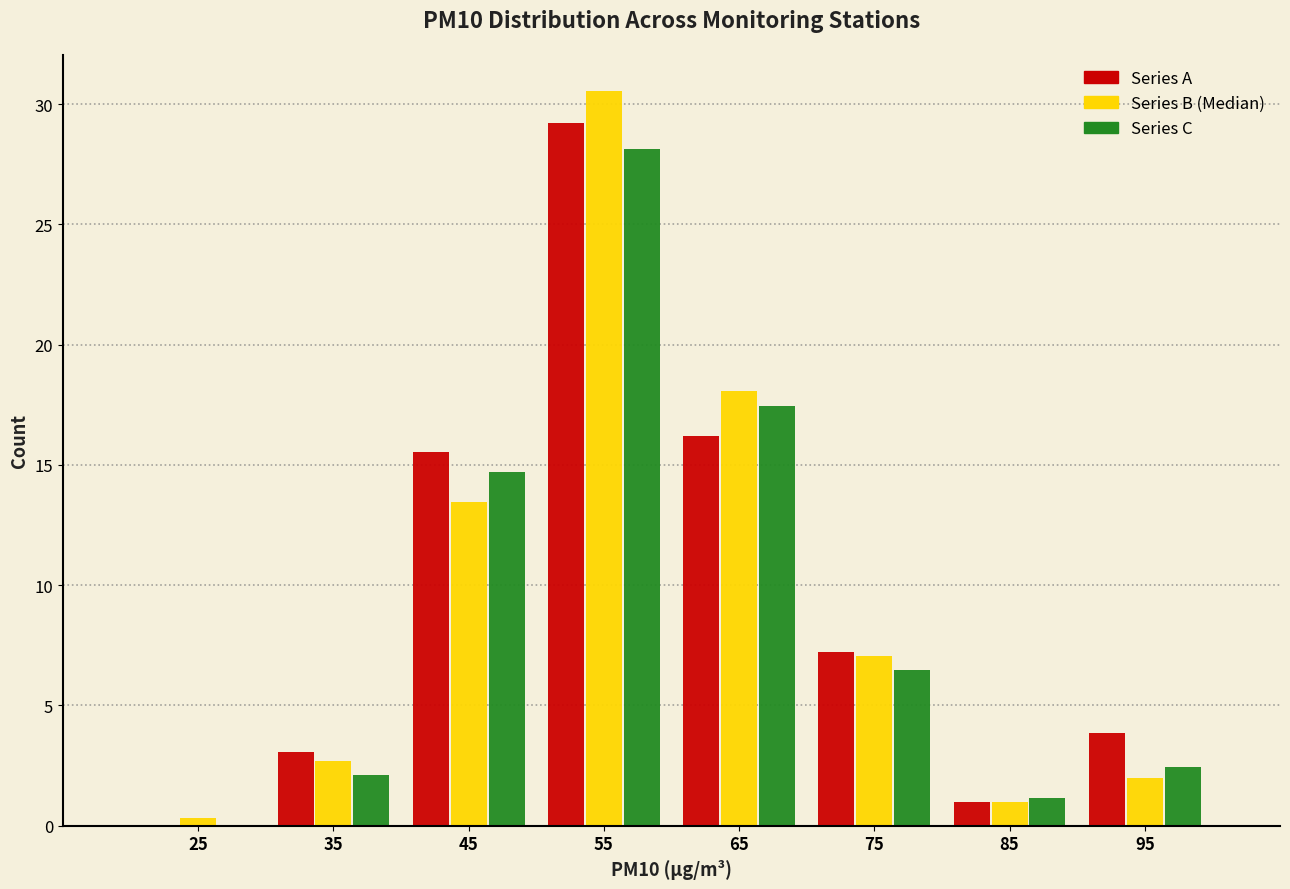

In the Series C series, which range on the x-axis has the tallest bar?

50 to 60